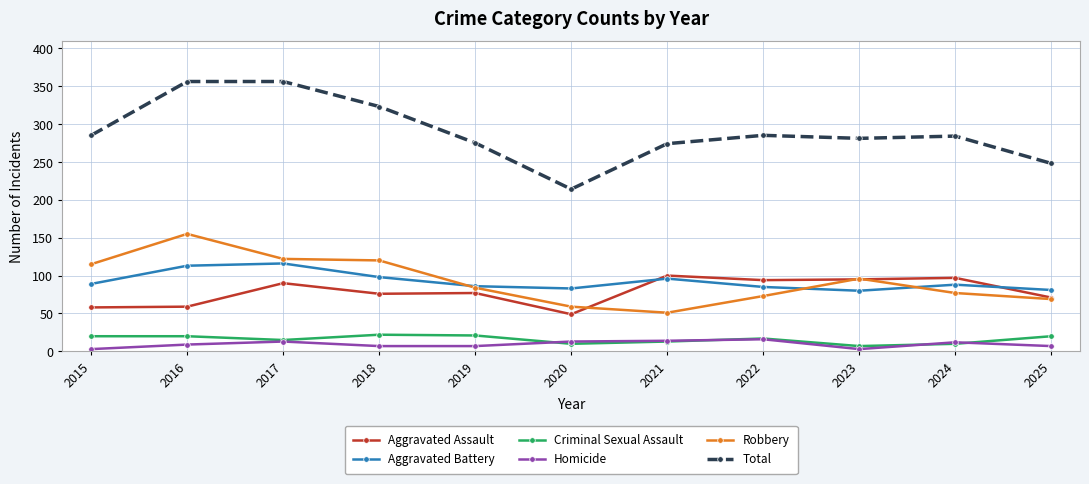

Rank the series by their maximum value, from highest to lowest.

Total, Robbery, Aggravated Battery, Aggravated Assault, Criminal Sexual Assault, Homicide